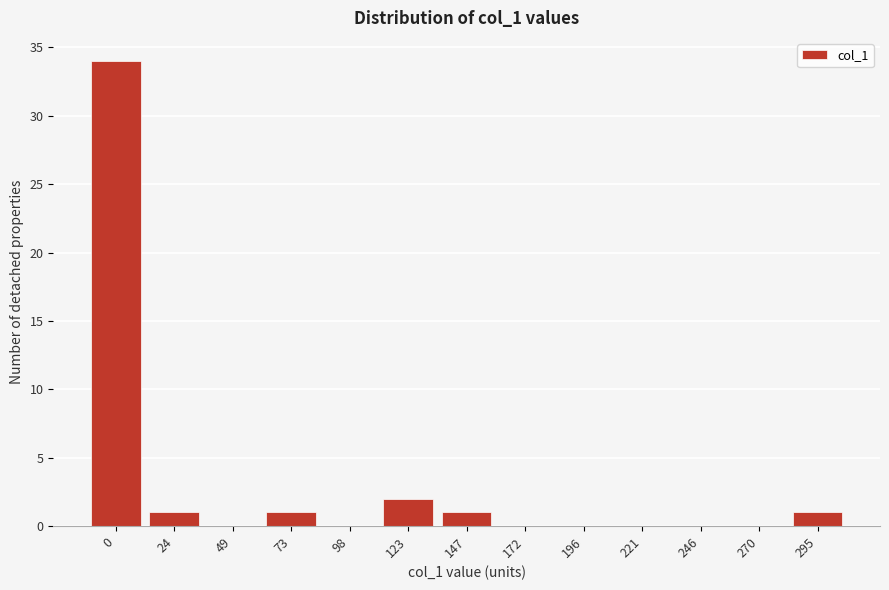

Reading right to left, list all the values displayed in this chart.

295=1	270=0	246=0	221=0	196=0	172=0	147=1	123=2	98=0	73=1	49=0	24=1	0=34